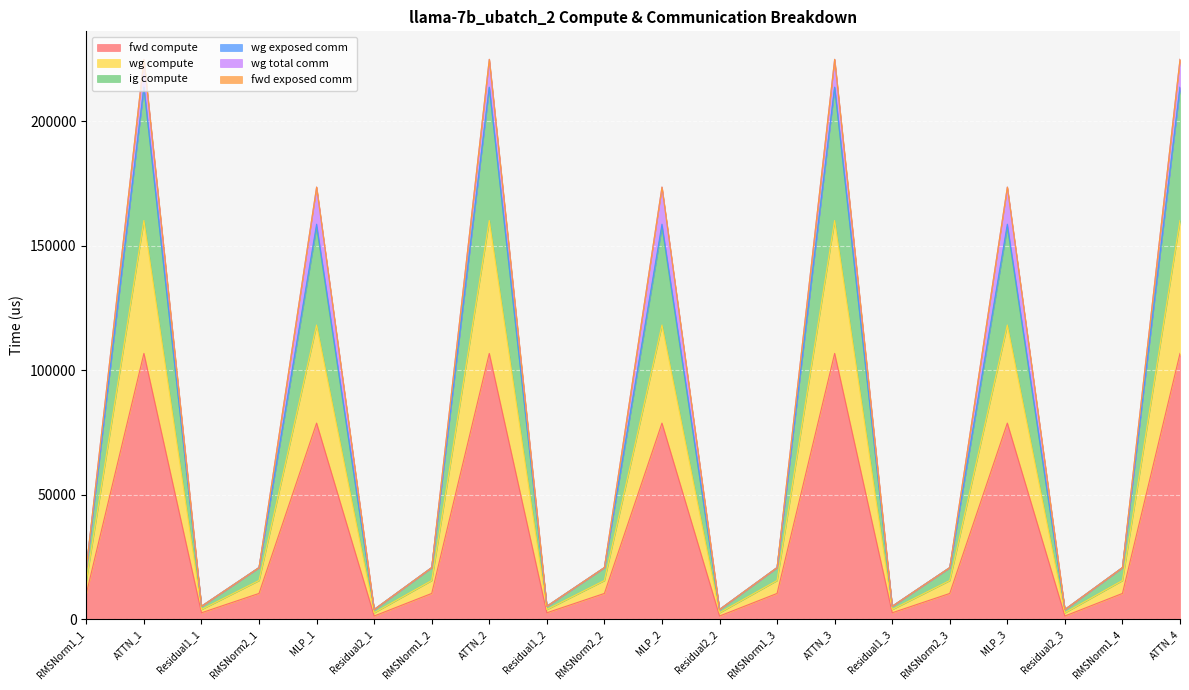

At which category does the chart reach its minimum across all series?

Residual2_1